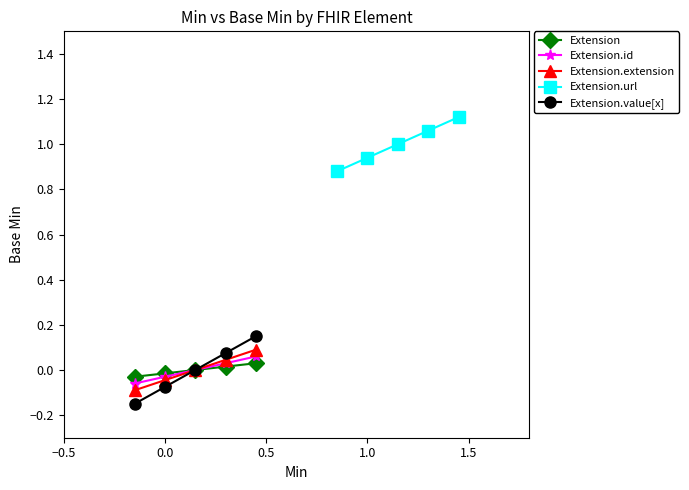

Between 1.0 and −0.5, which is larger?

1.0